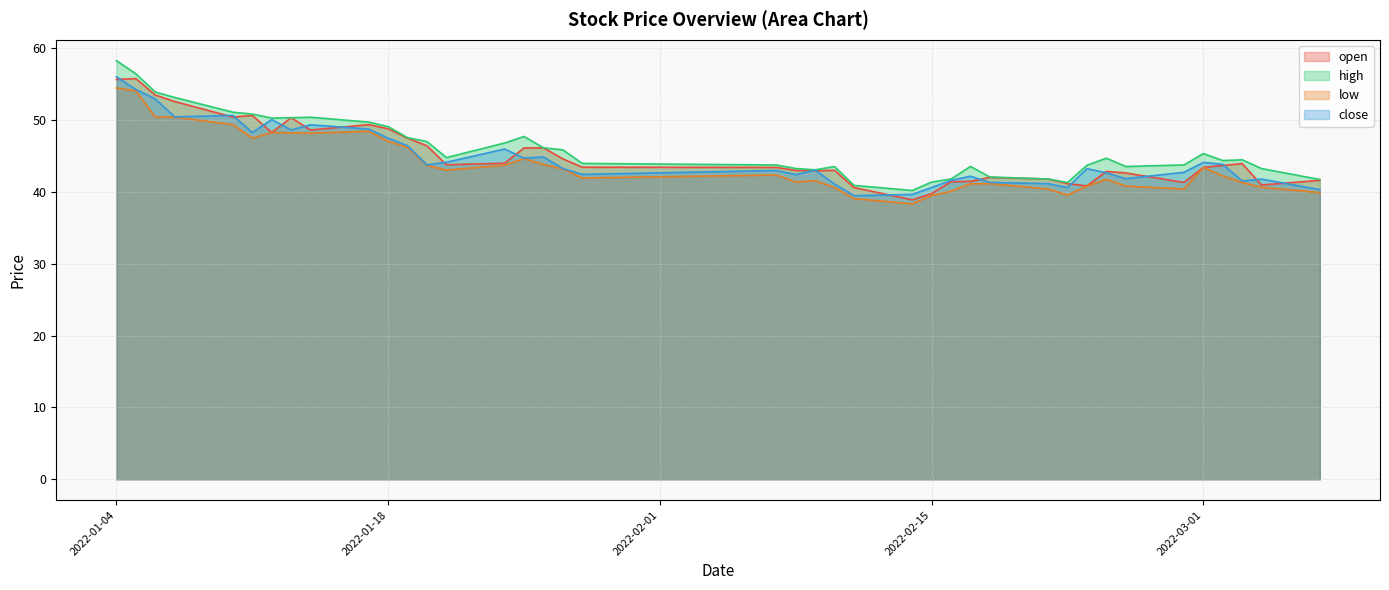

What is the sum of all low values?

1753.6